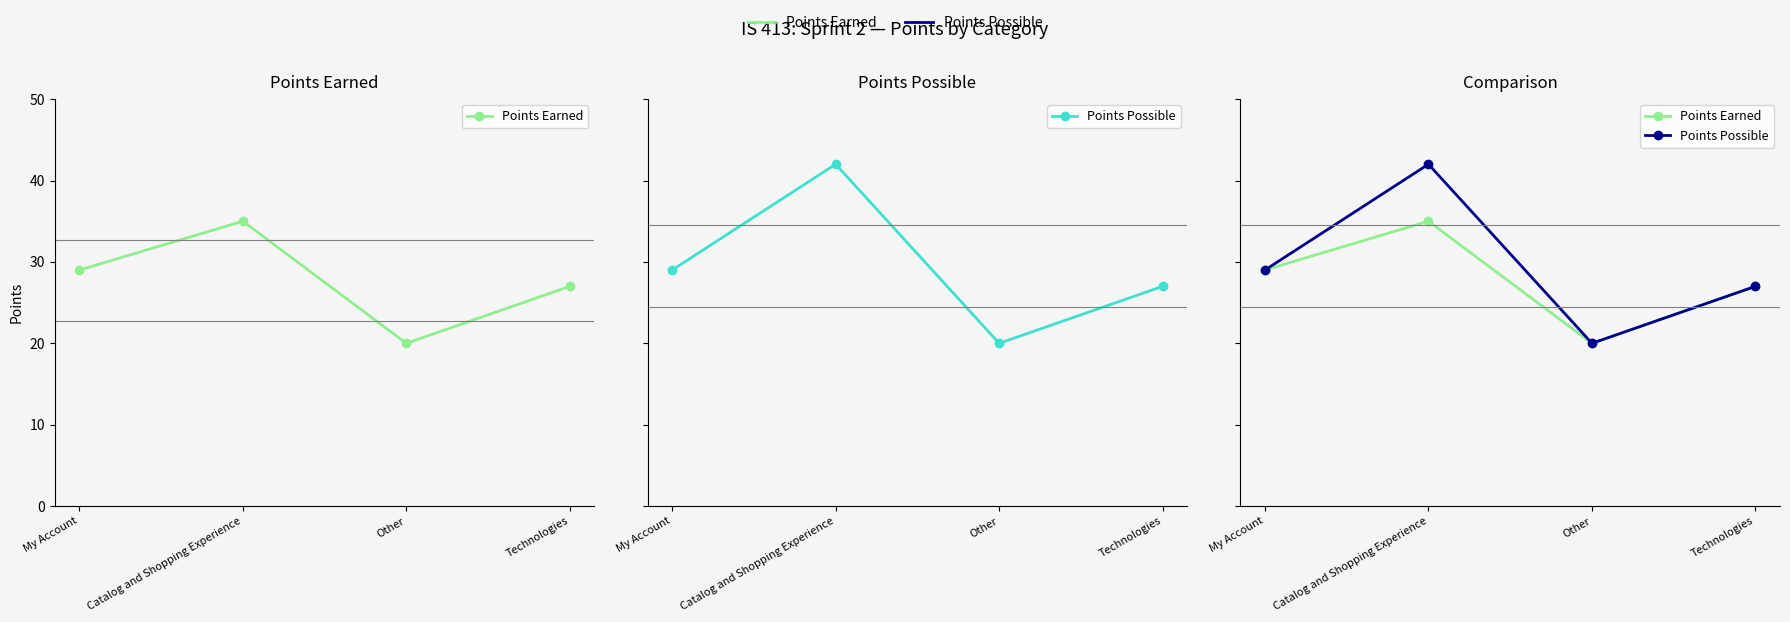

Rank the categories by Points Possible value from lowest to highest.

Other, Technologies, My Account, Catalog and Shopping Experience